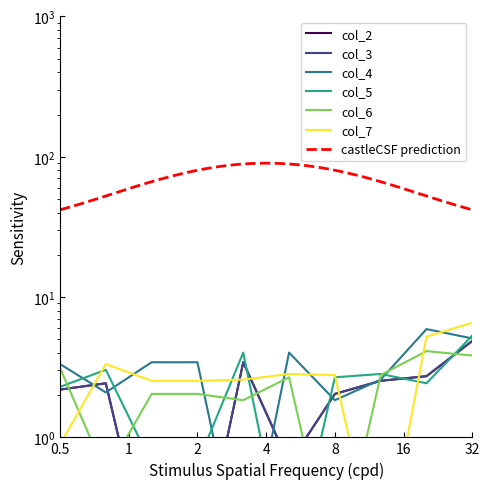

At which category does the chart reach its peak across all series?

32